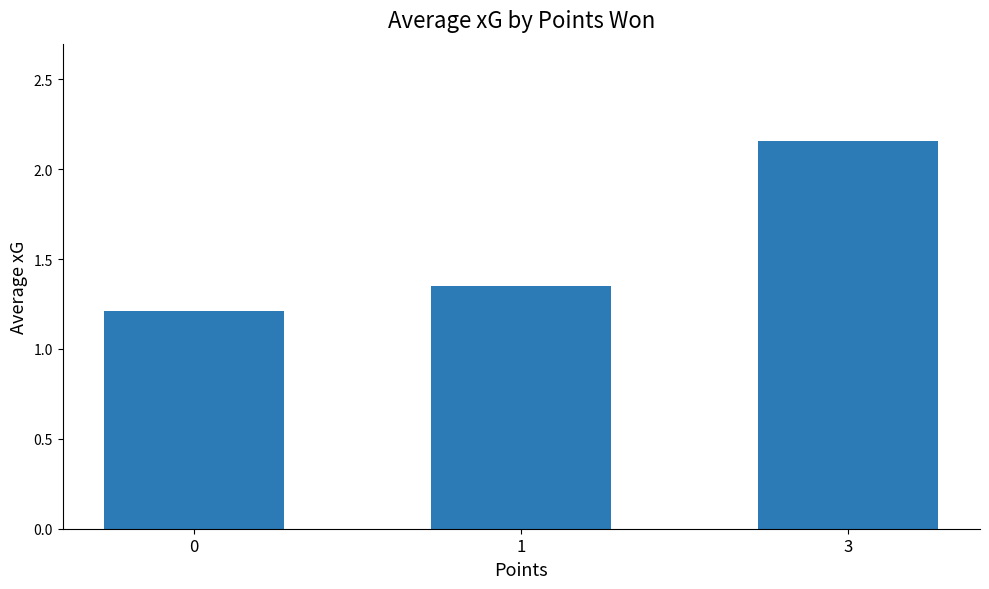

List the labels in order of value, smallest first.

0, 1, 3